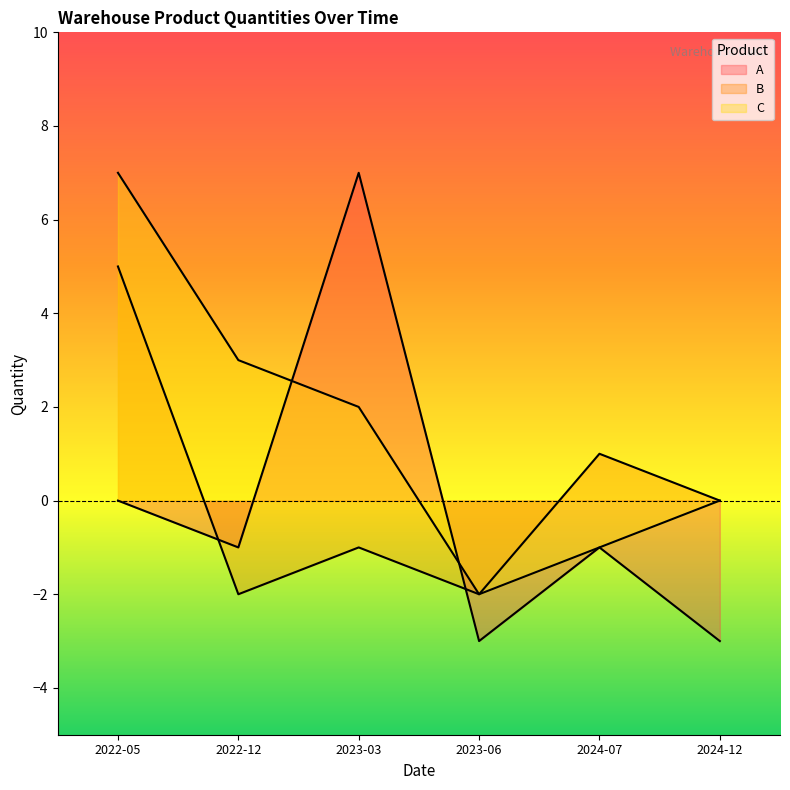

What is the value of the B point at the 1st from the left?

5